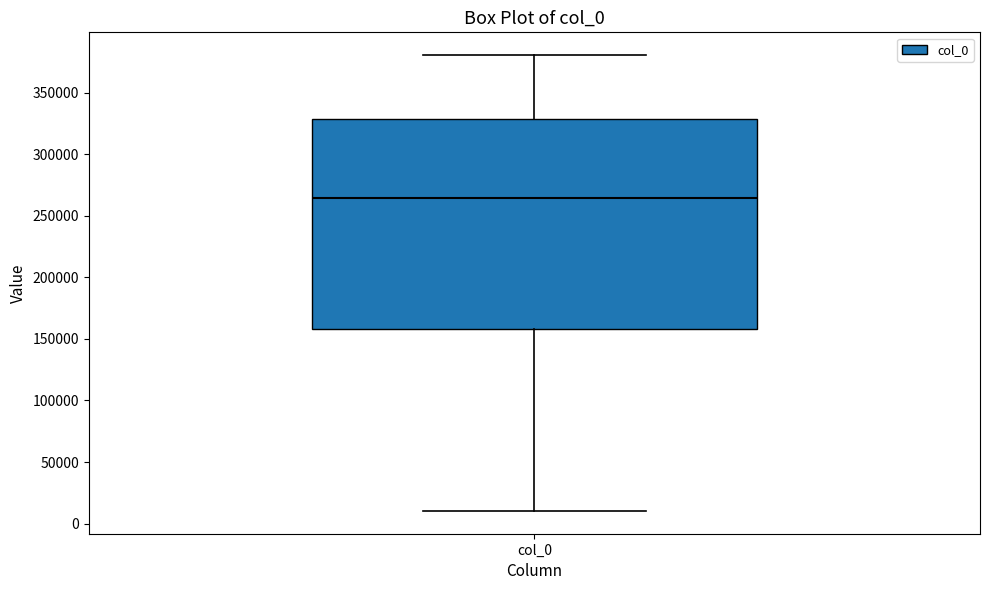

Transcribe this box plot: give where the median line is, the range the box spans, and where the two whiskers end, as read against the y-axis. The values are not printed on the chart, so give them approximately, as read against the axis.

median 265000, box 160000 to 330000, whiskers 10000 to 380000